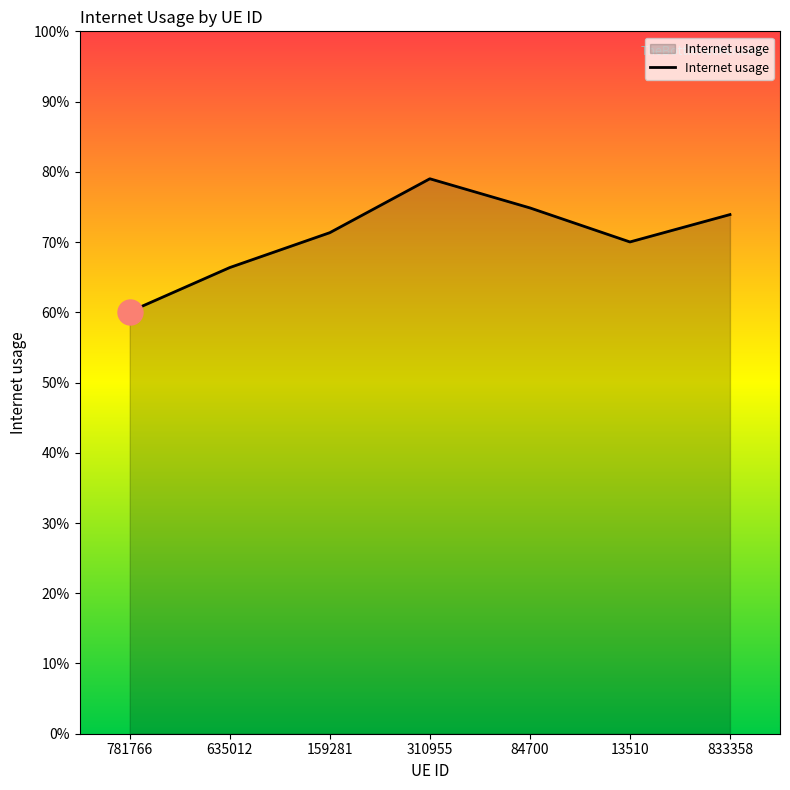

What position from the right is 310955?

4